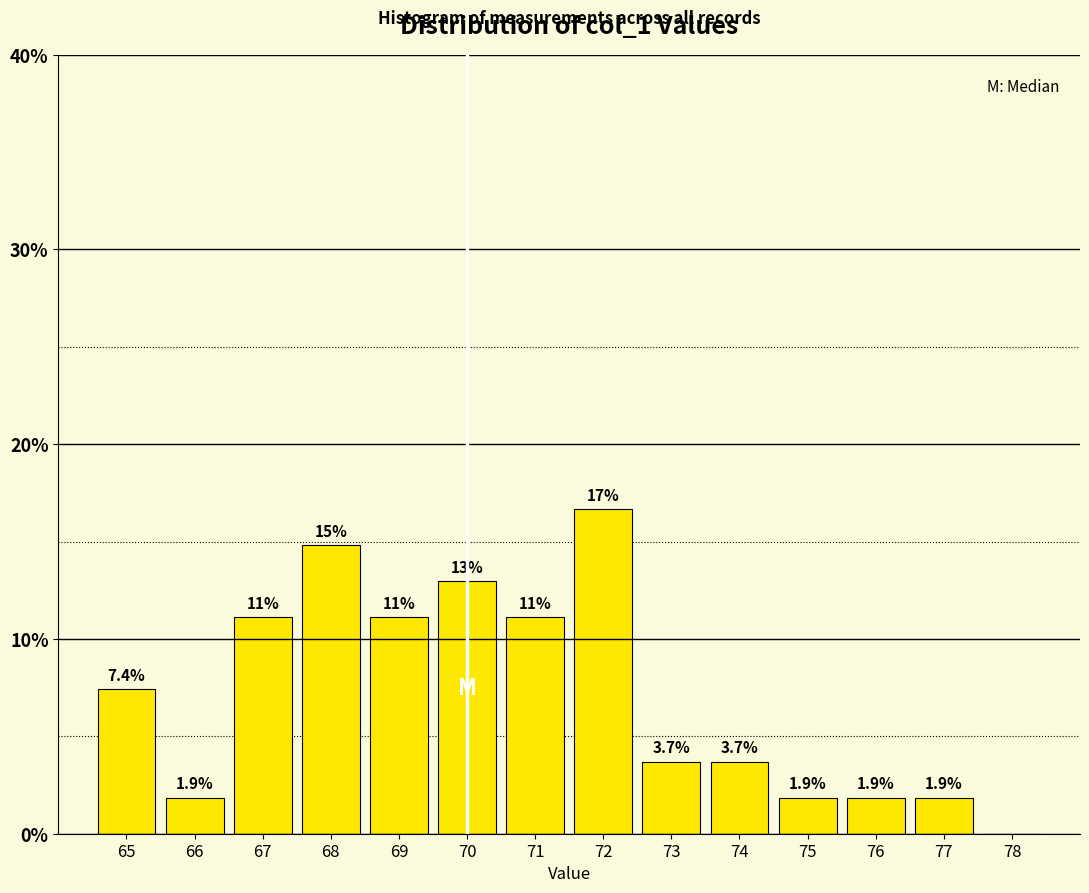

Over which range of the x-axis is the bar tallest?

71.5 to 72.5